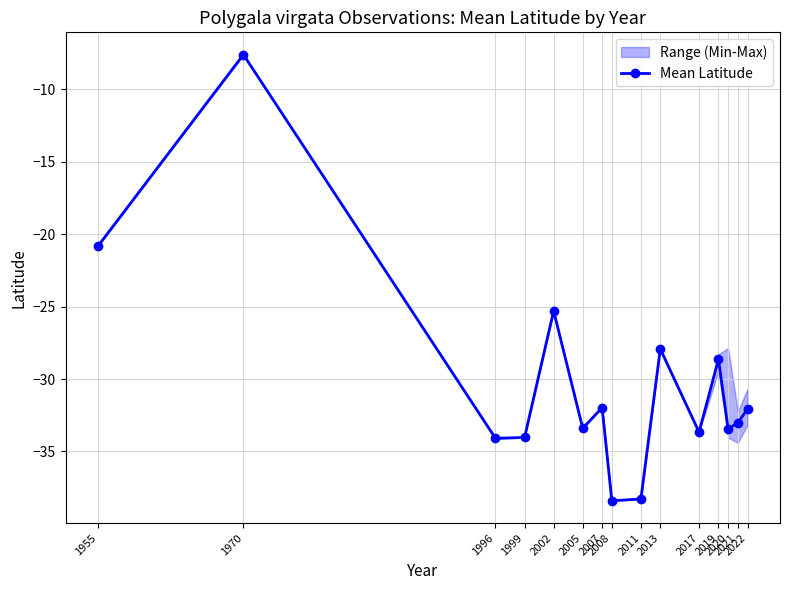

What value does the data have at 2017?

-33.7